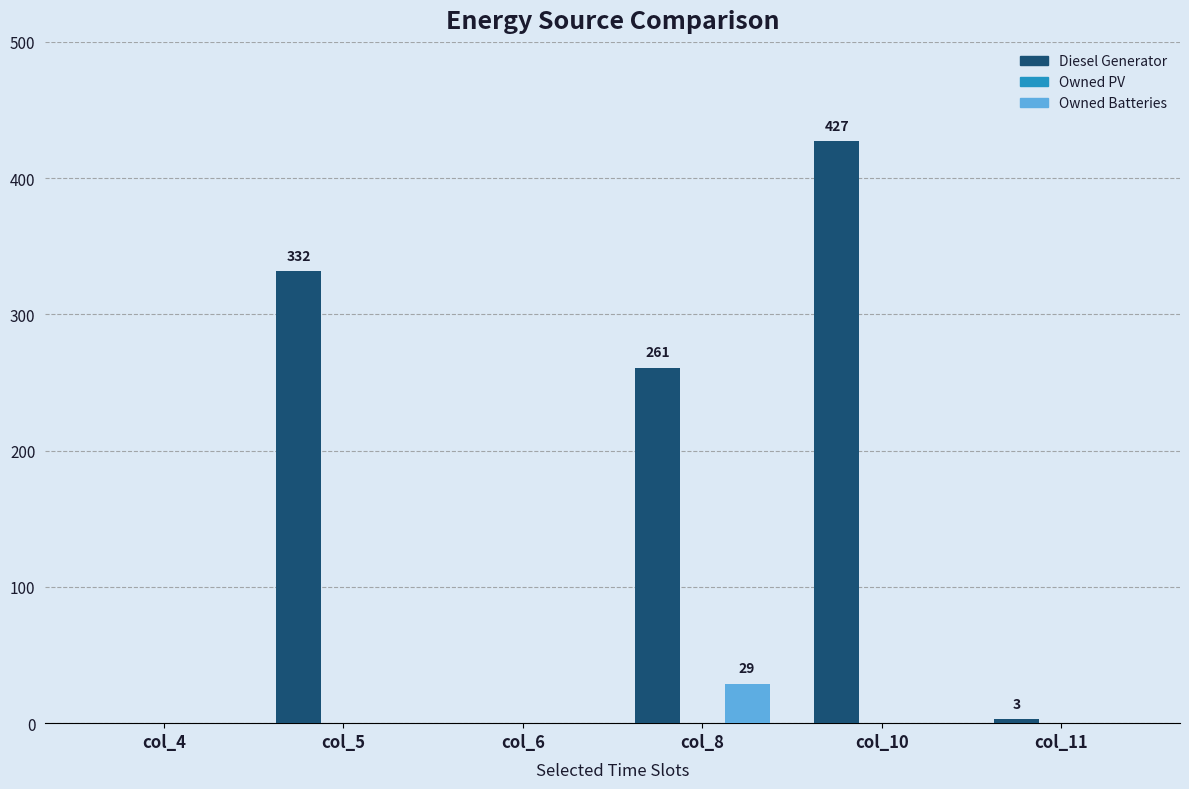

What is the maximum value shown in the chart?

427